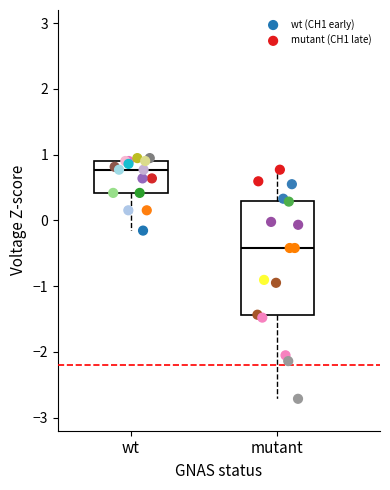

Which series contains the lowest Y value?

mutant (CH1 late)